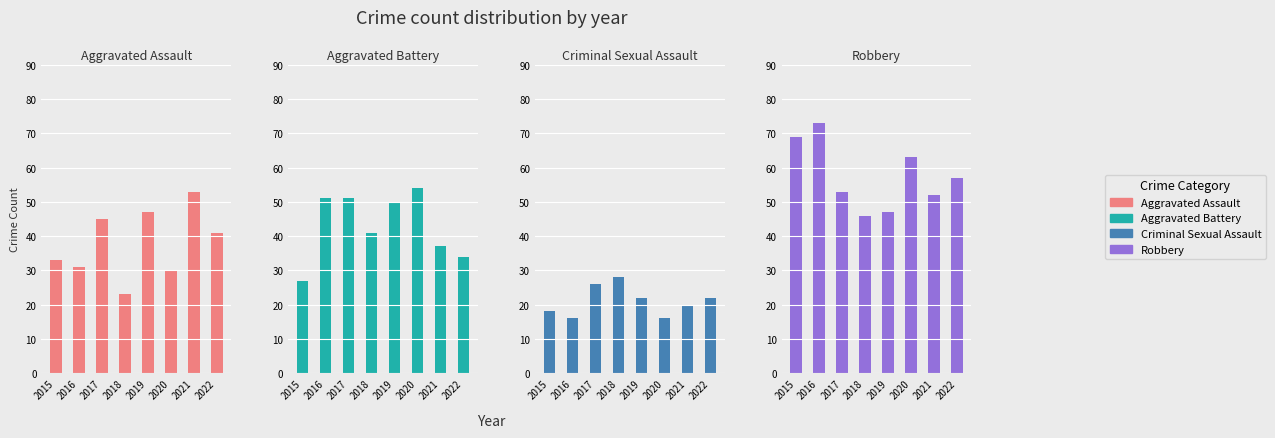

What is the difference between the Aggravated Assault values at 2018 and 2021?

30